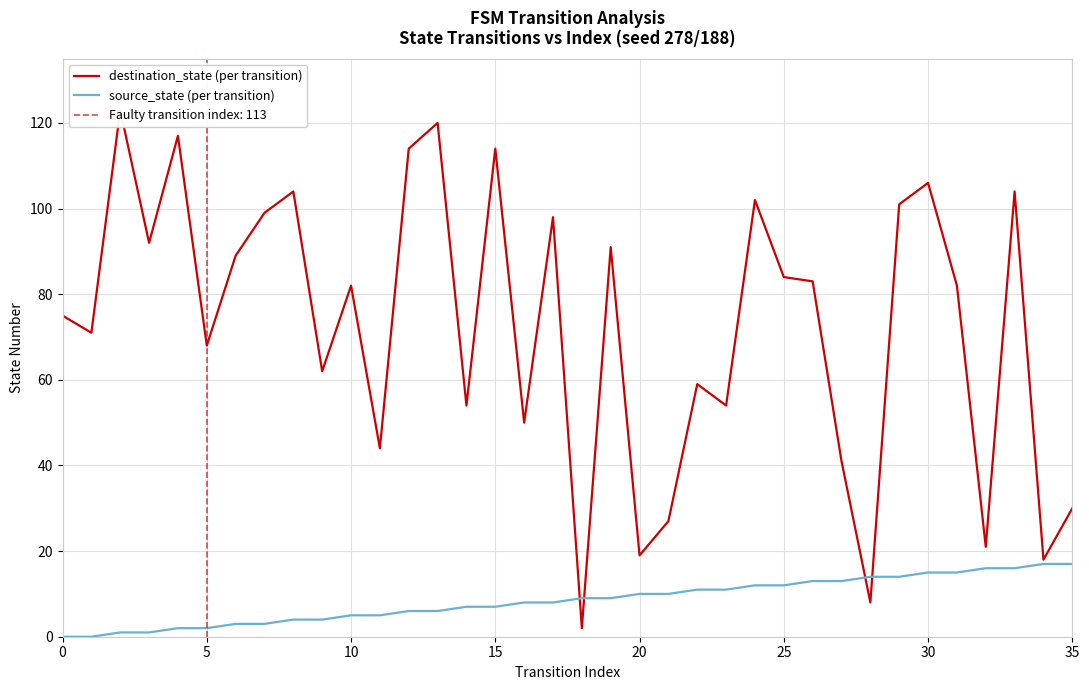

Where do source_state (per transition) and destination_state (per transition) first cross each other?

17 and 18